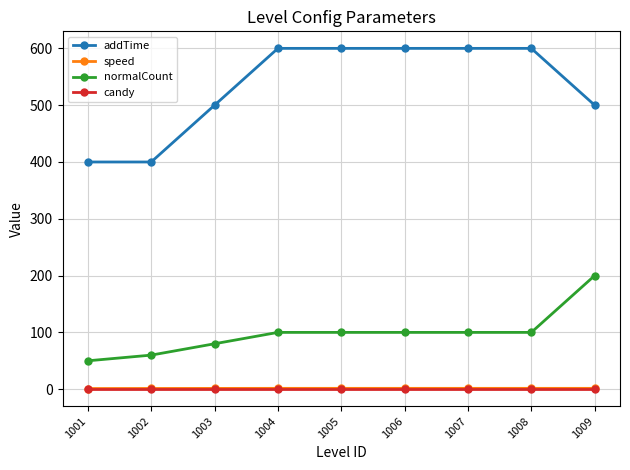

What is the maximum value shown in the chart?

600.0